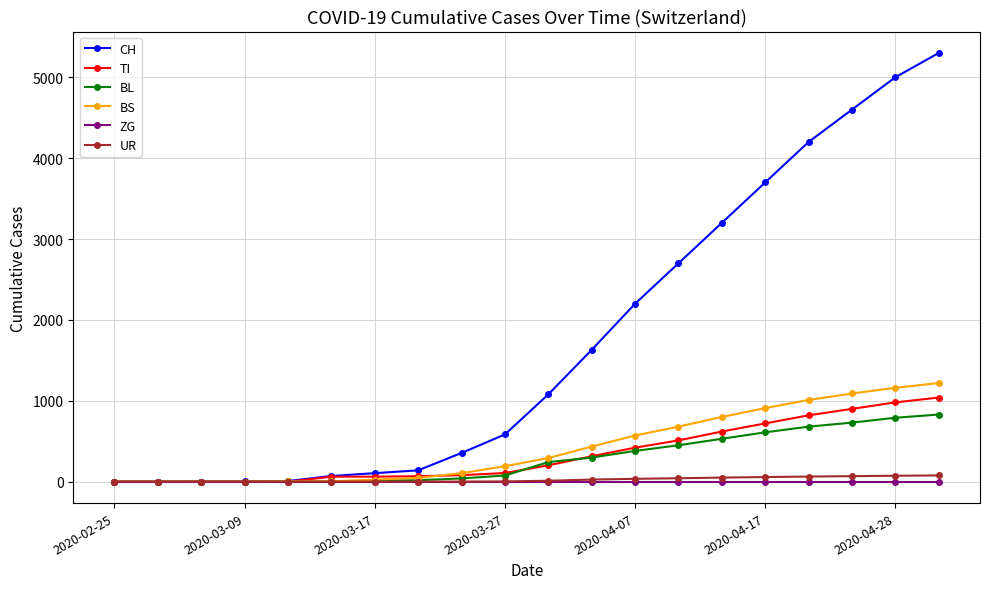

At how many categories does at least one series exceed 4499?

3